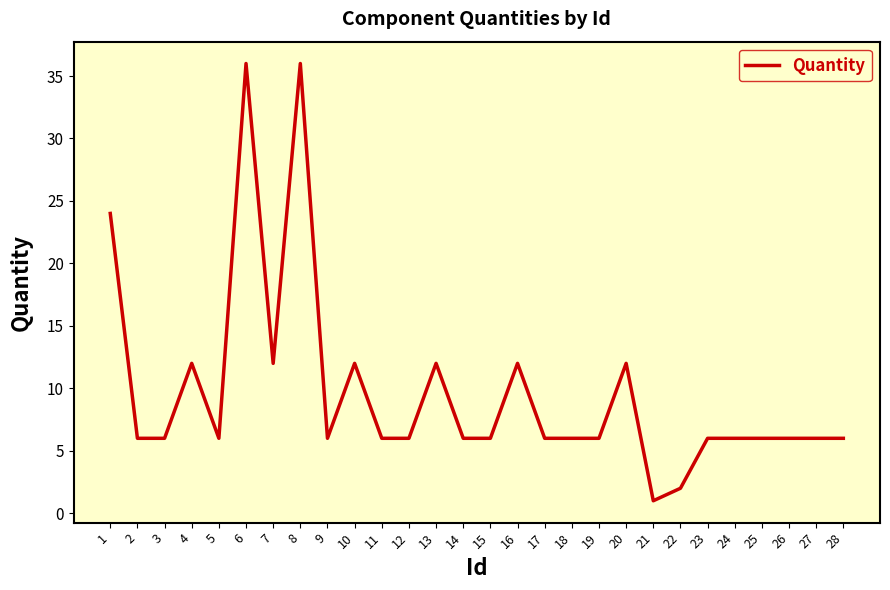

Which label corresponds to the smallest value in the chart?

21